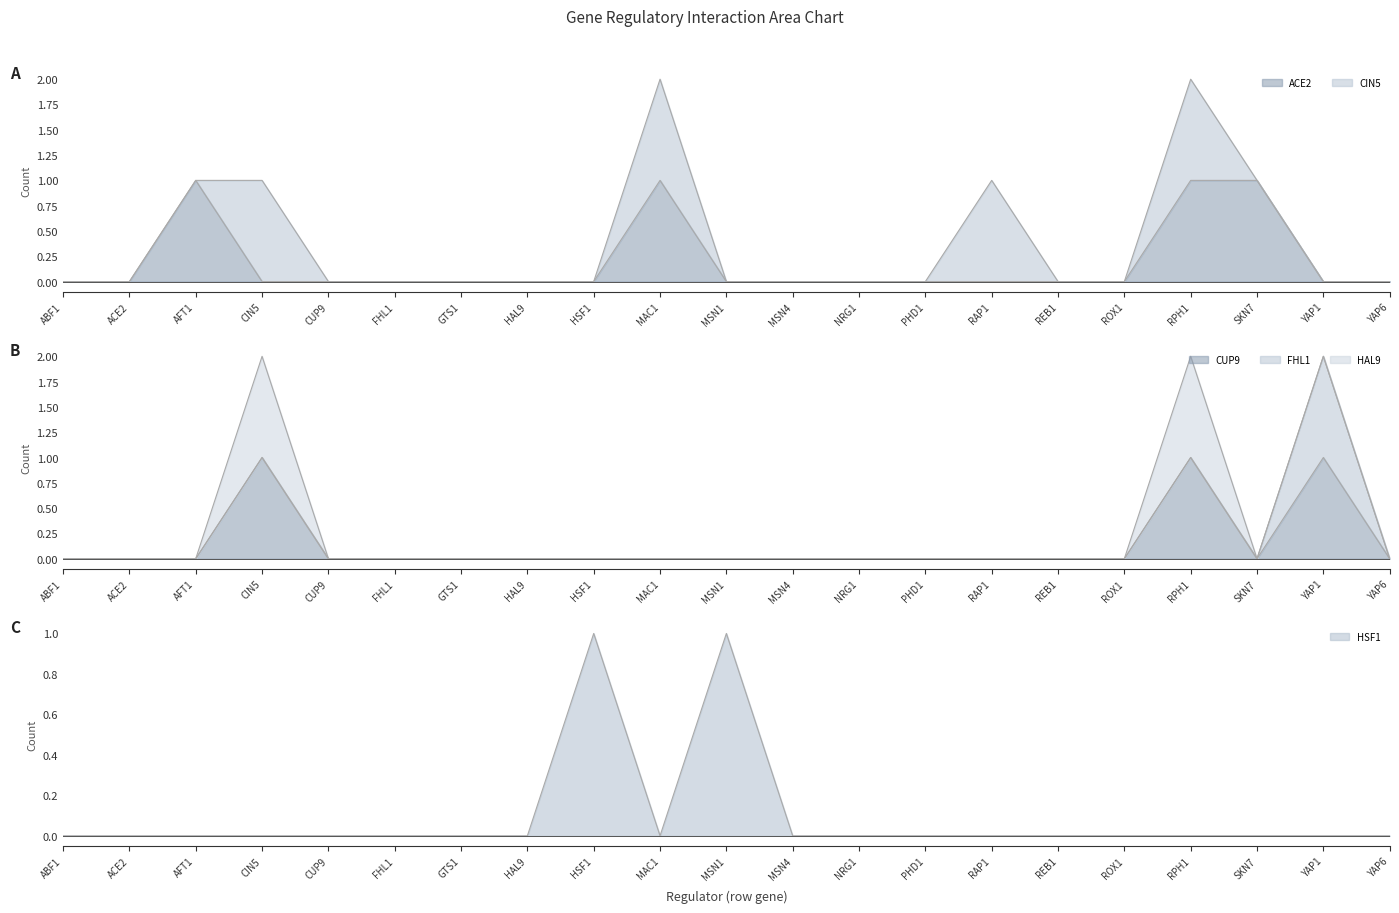

True or false: ACE2 has a value of -1 at YAP6.

False